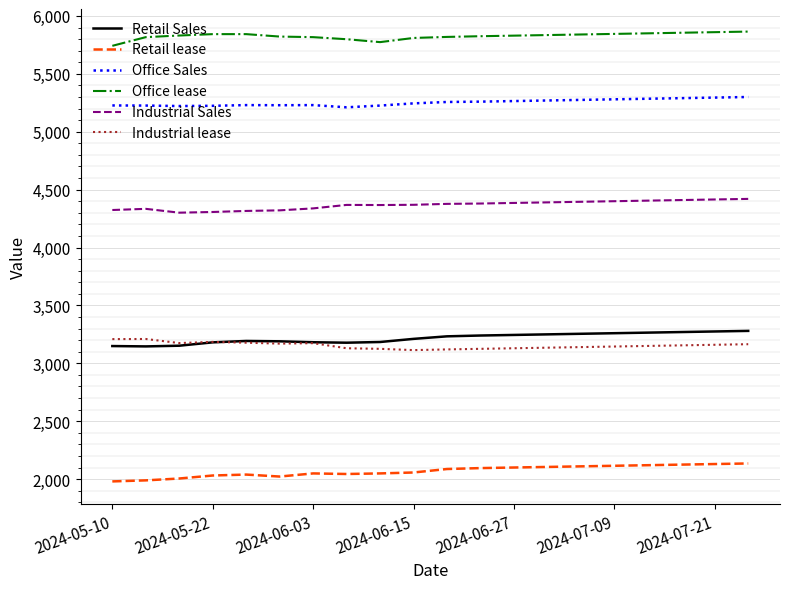

Which series has the largest total across all categories?

Office lease